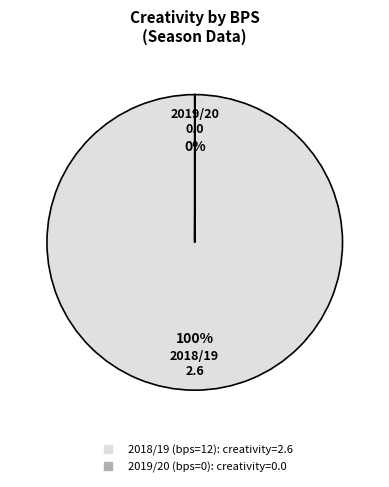

To the nearest percent, what is the difference between the largest and smallest slice percentages?

100%